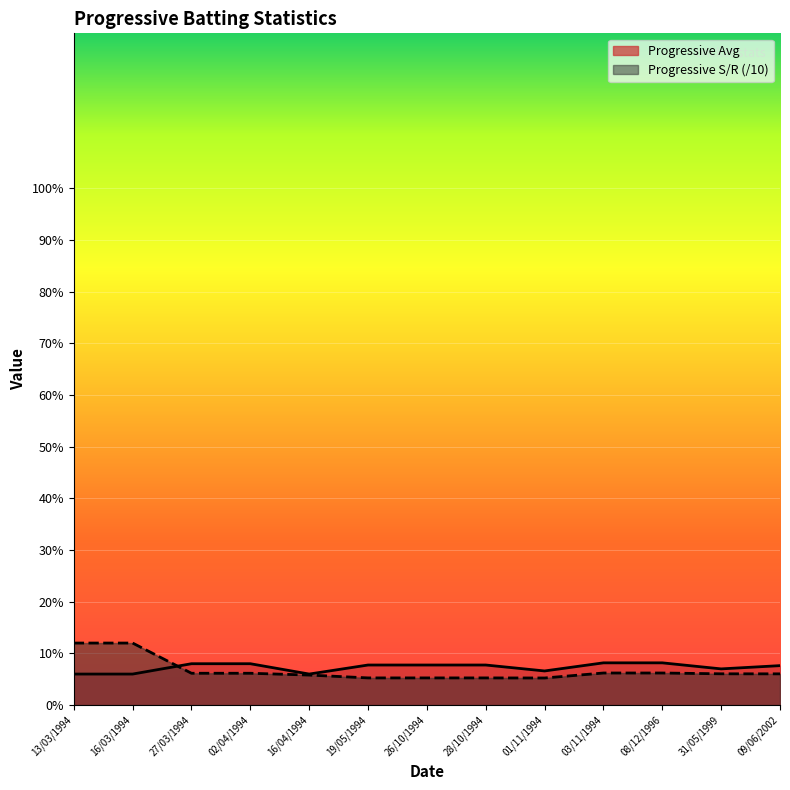

Where is the data nearest to the value 7?

31/05/1999